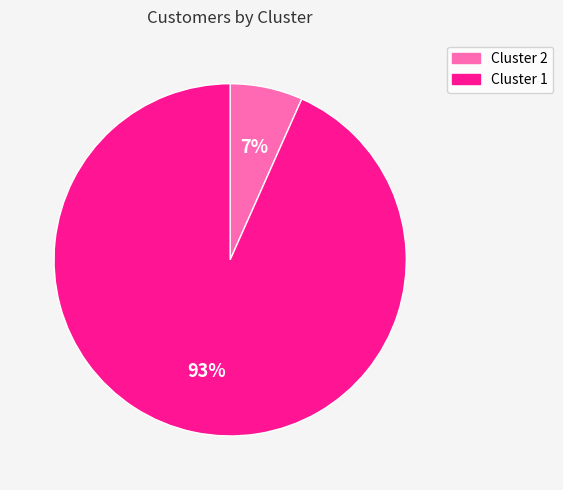

To the nearest percent, what is the combined percentage of Cluster 1 and Cluster 2?

100%